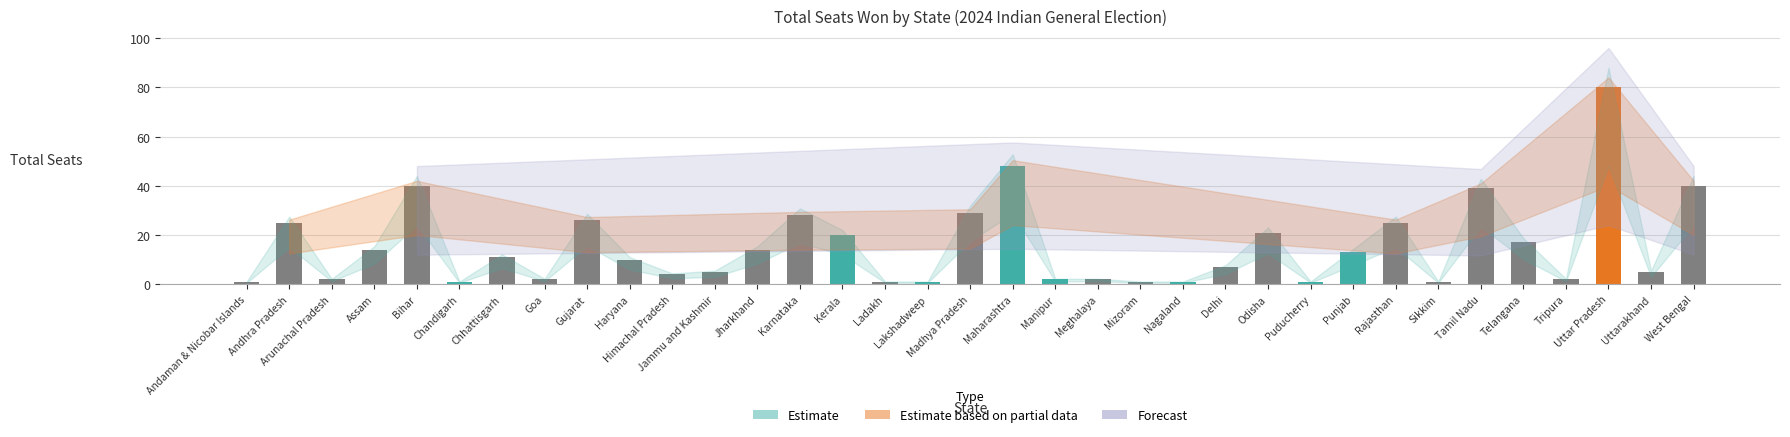

What is the sum of all values?

539